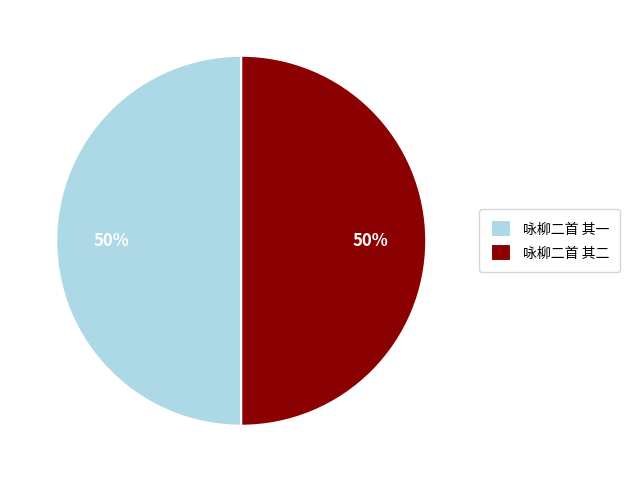

Approximately how many times larger is the value at 咏柳二首 其二 compared to 咏柳二首 其一?

1.0